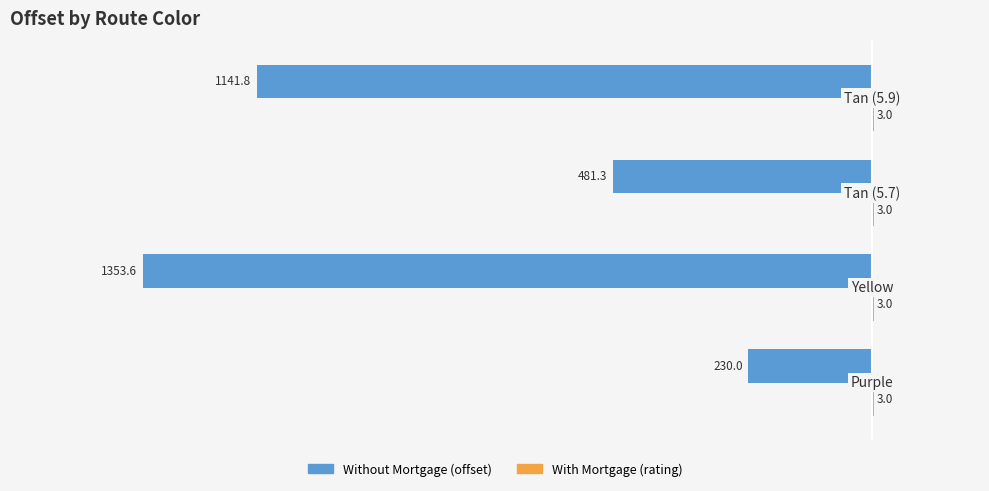

What is the highest value of the Without Mortgage (offset) series?

-230.0